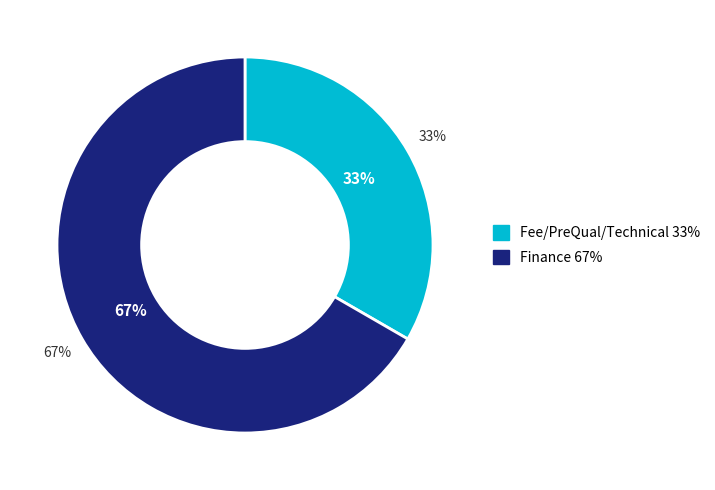

Rank the categories by value from highest to lowest.

Finance, Fee/PreQual/Technical